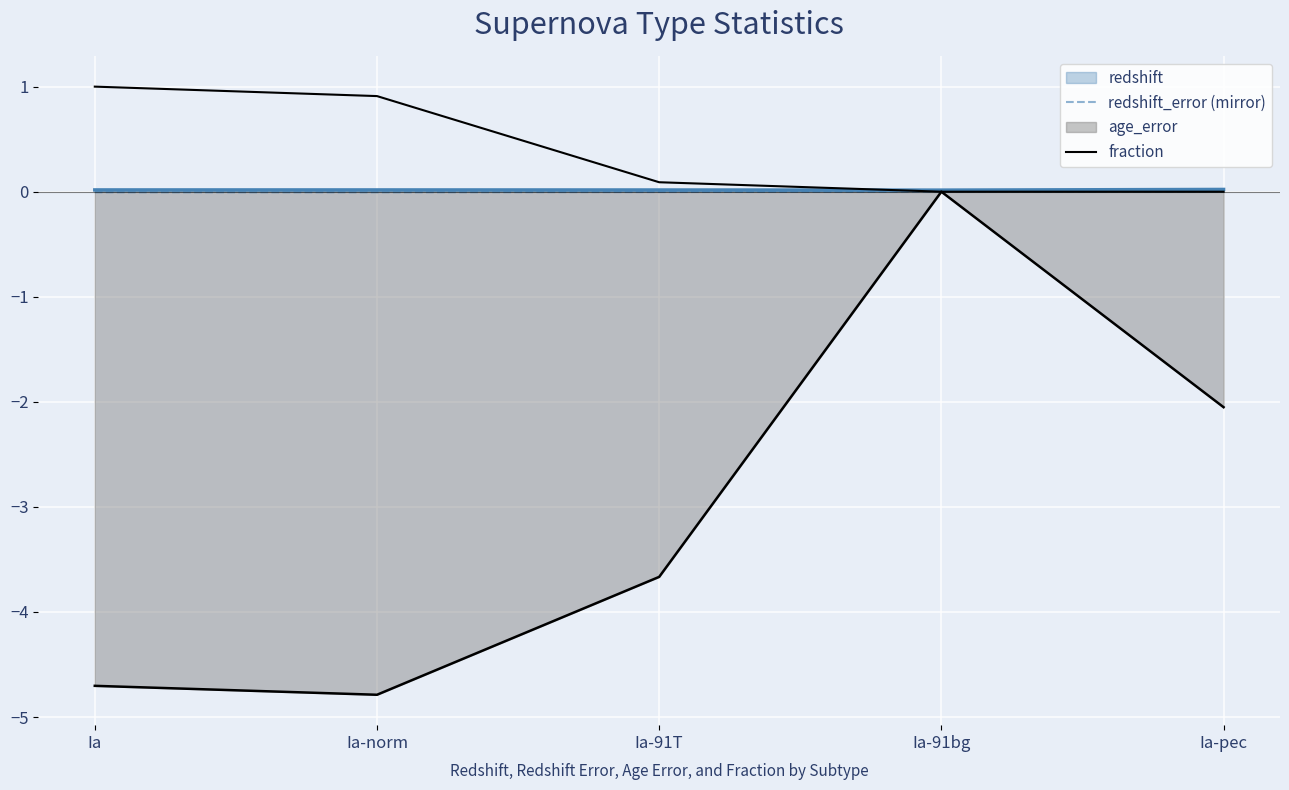

True or false: fraction and redshift_error (mirror) cross at least once.

False